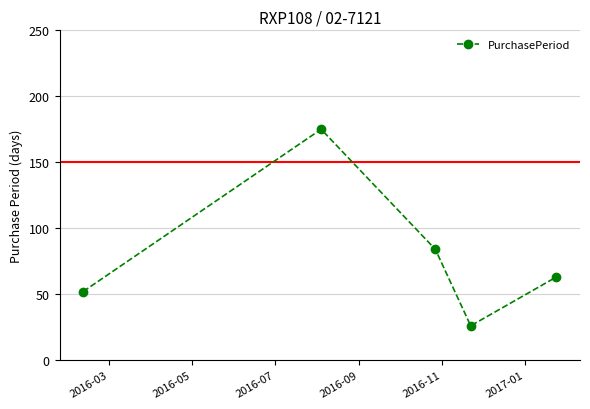

What is the greatest value displayed?

175